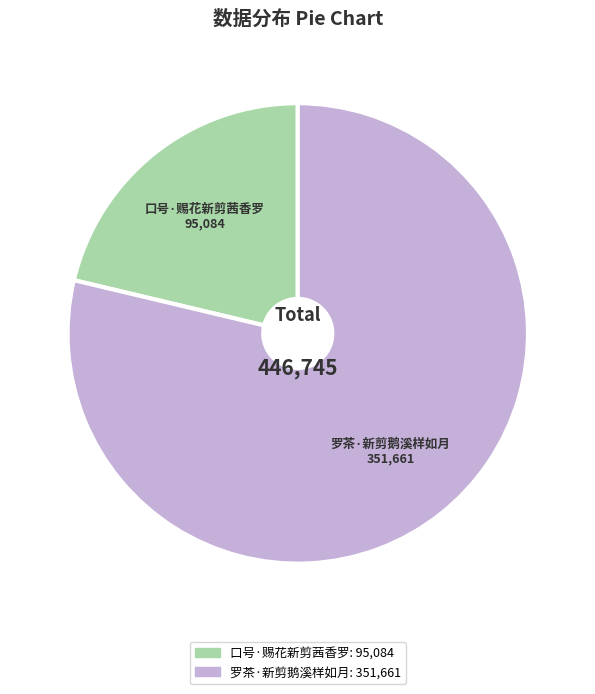

Approximately how many times larger is the value at 口号·赐花新剪茜香罗 compared to 罗茶·新剪鹅溪样如月?

0.3